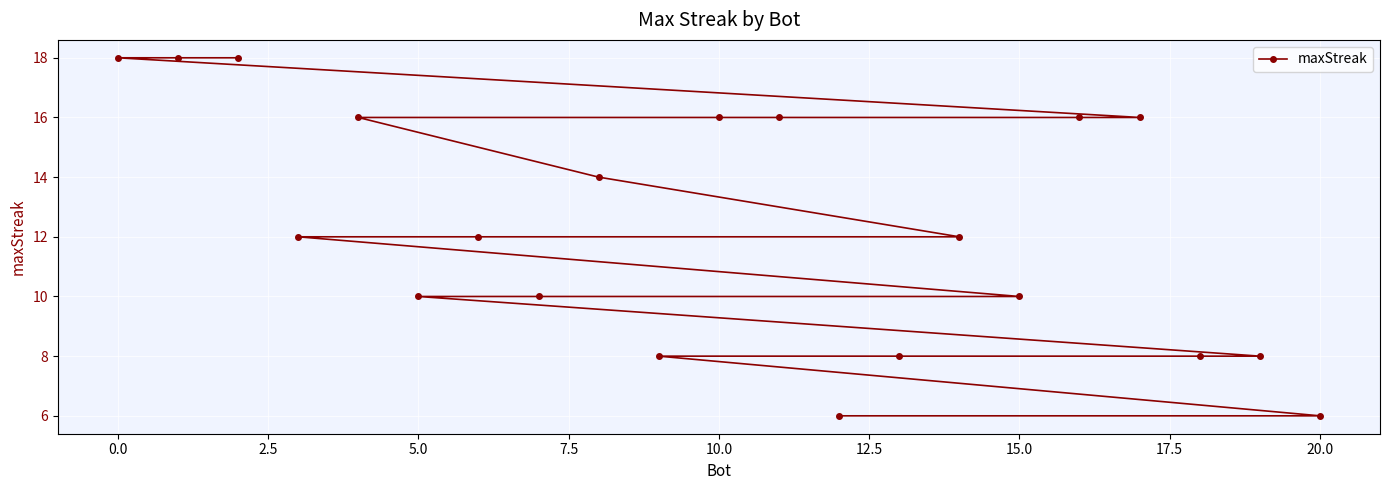

What is the difference between the maximum and minimum values?

12